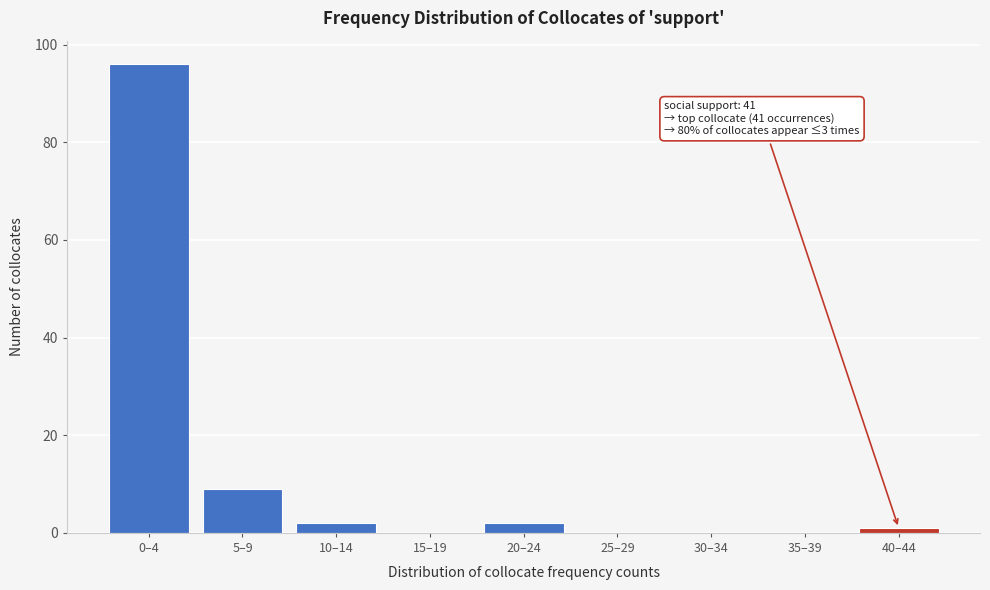

Reading left to right, what are all the values shown in this chart?

0–4=96	5–9=9	10–14=2	15–19=0	20–24=2	25–29=0	30–34=0	35–39=0	40–44=1